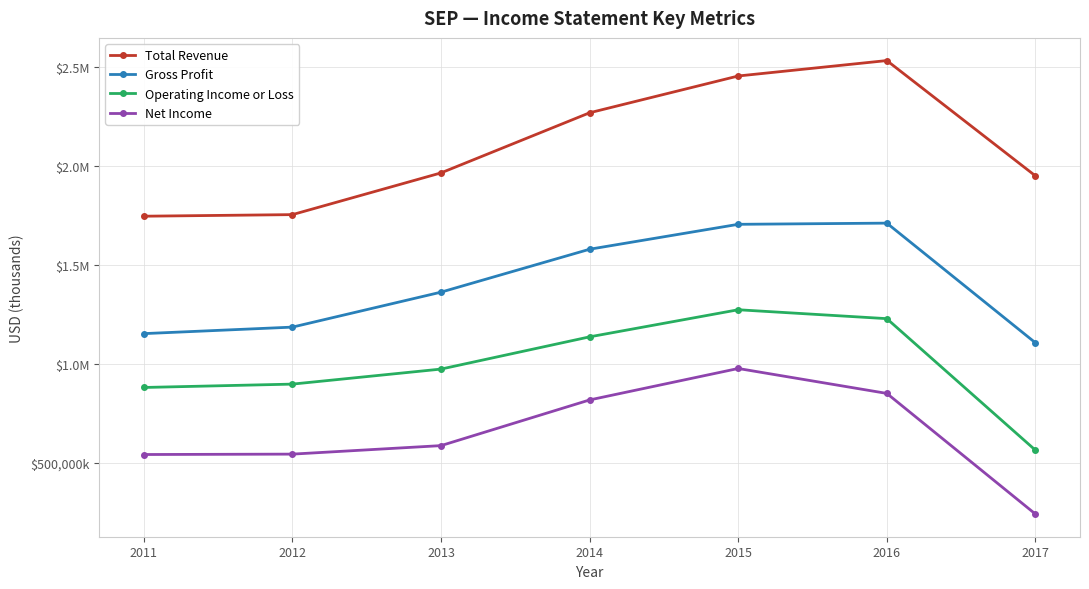

In Net Income, how many points are higher than both neighbors (excluding endpoints)?

1